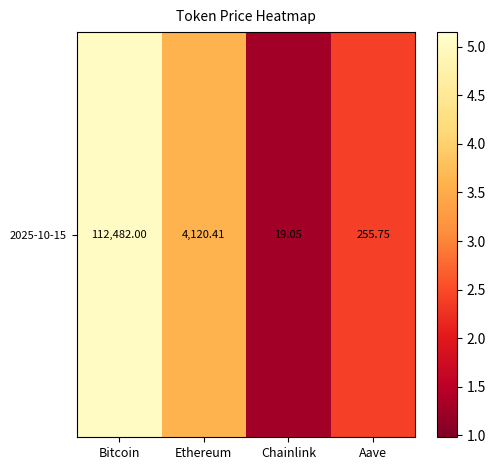

Rank the categories by value from lowest to highest.

Chainlink, Aave, Ethereum, Bitcoin